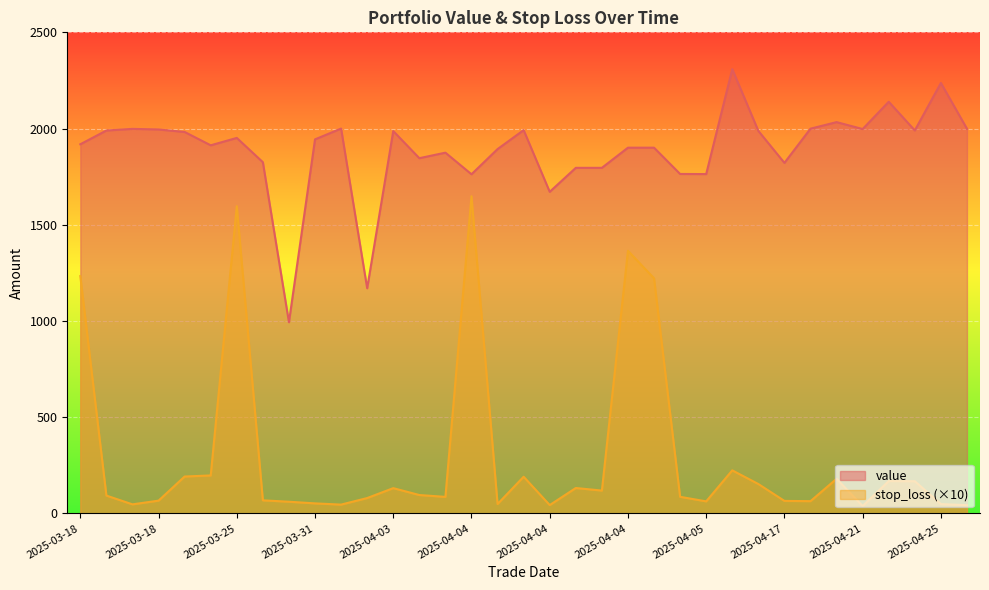

Between 2025-03-31 and 2025-04-04, which series saw the biggest shift?

stop_loss